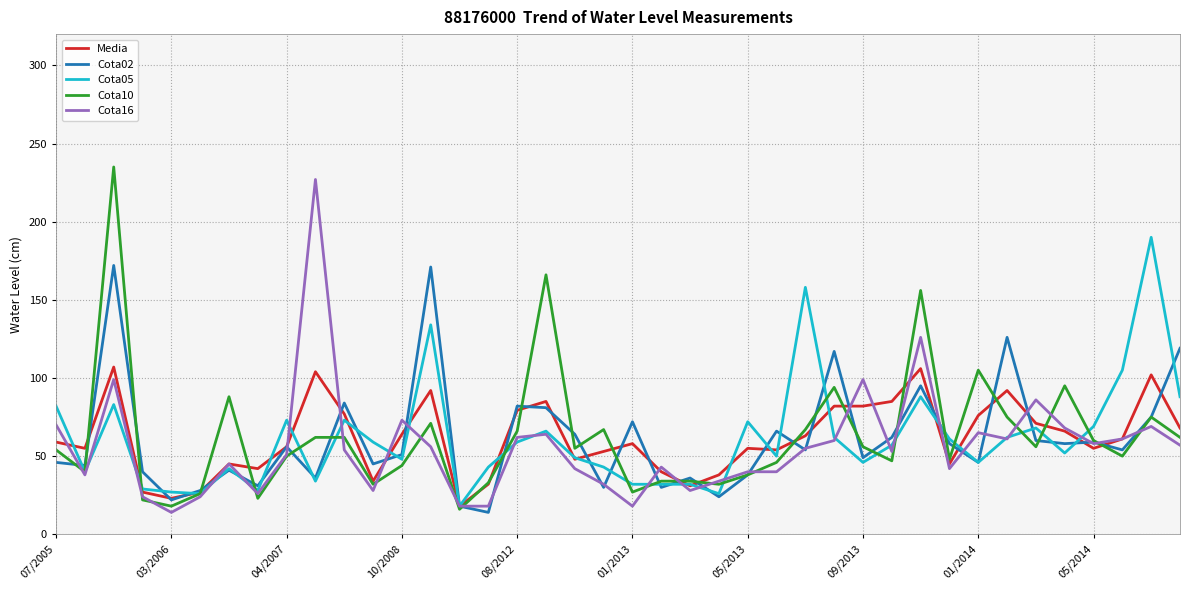

What is the greatest value displayed?

235.0